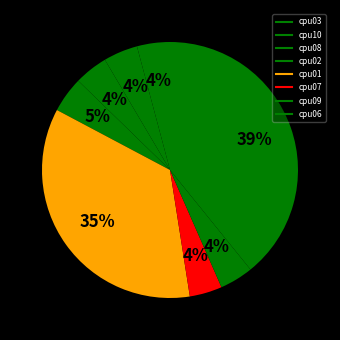

What is the total percentage of cpu01 and cpu10?

39.6%